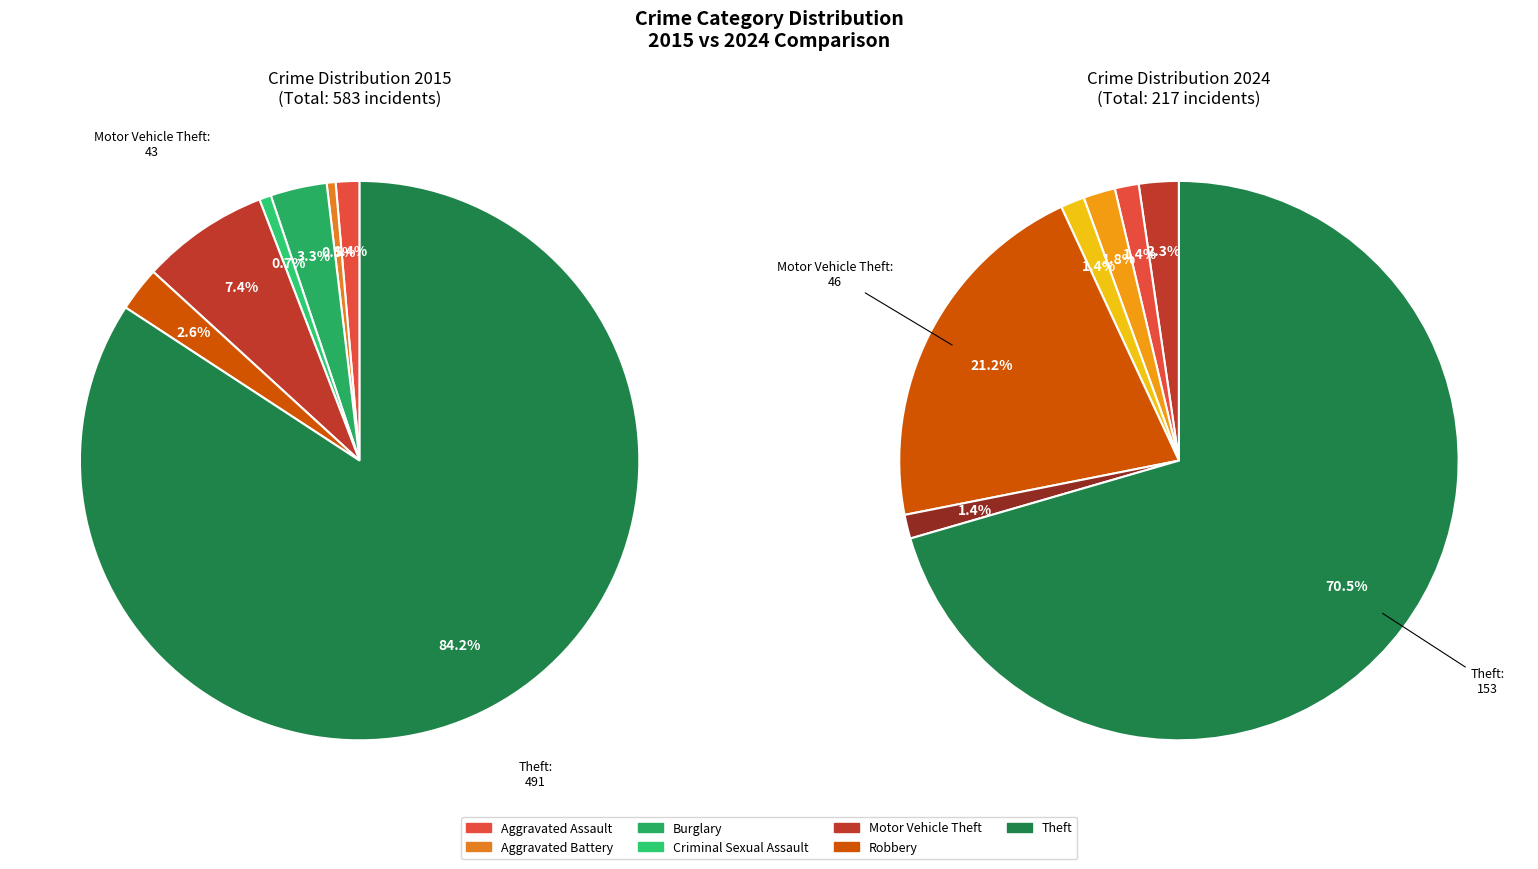

What percentage is NOT represented by 5?

92.6%